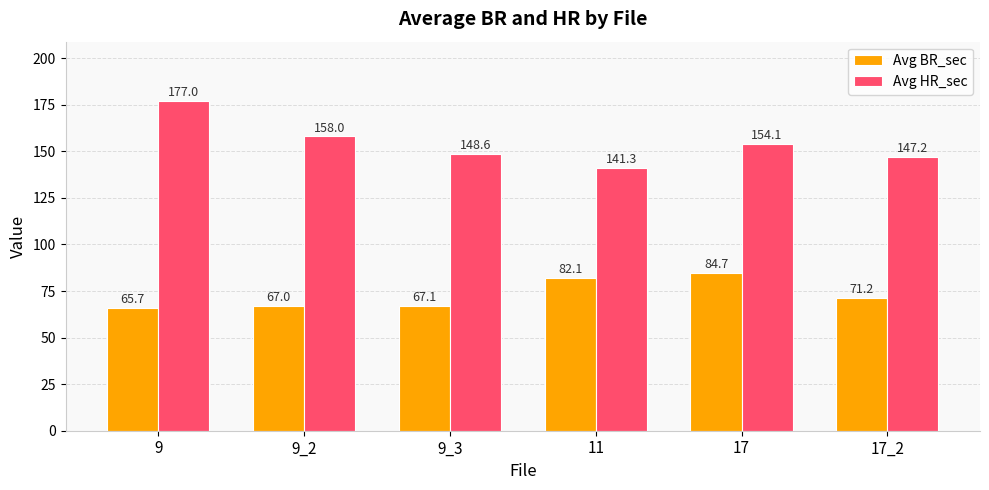

Read the Avg HR_sec value at 9_3.

148.6